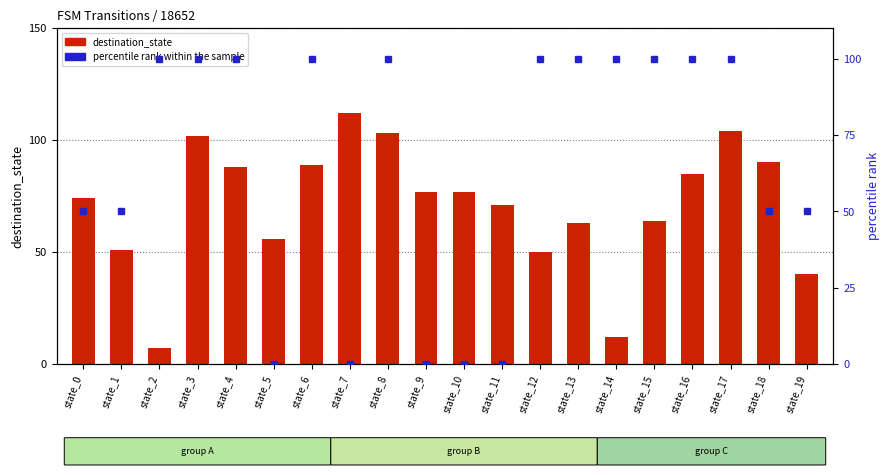

Which series has the widest spread of values?

destination_state